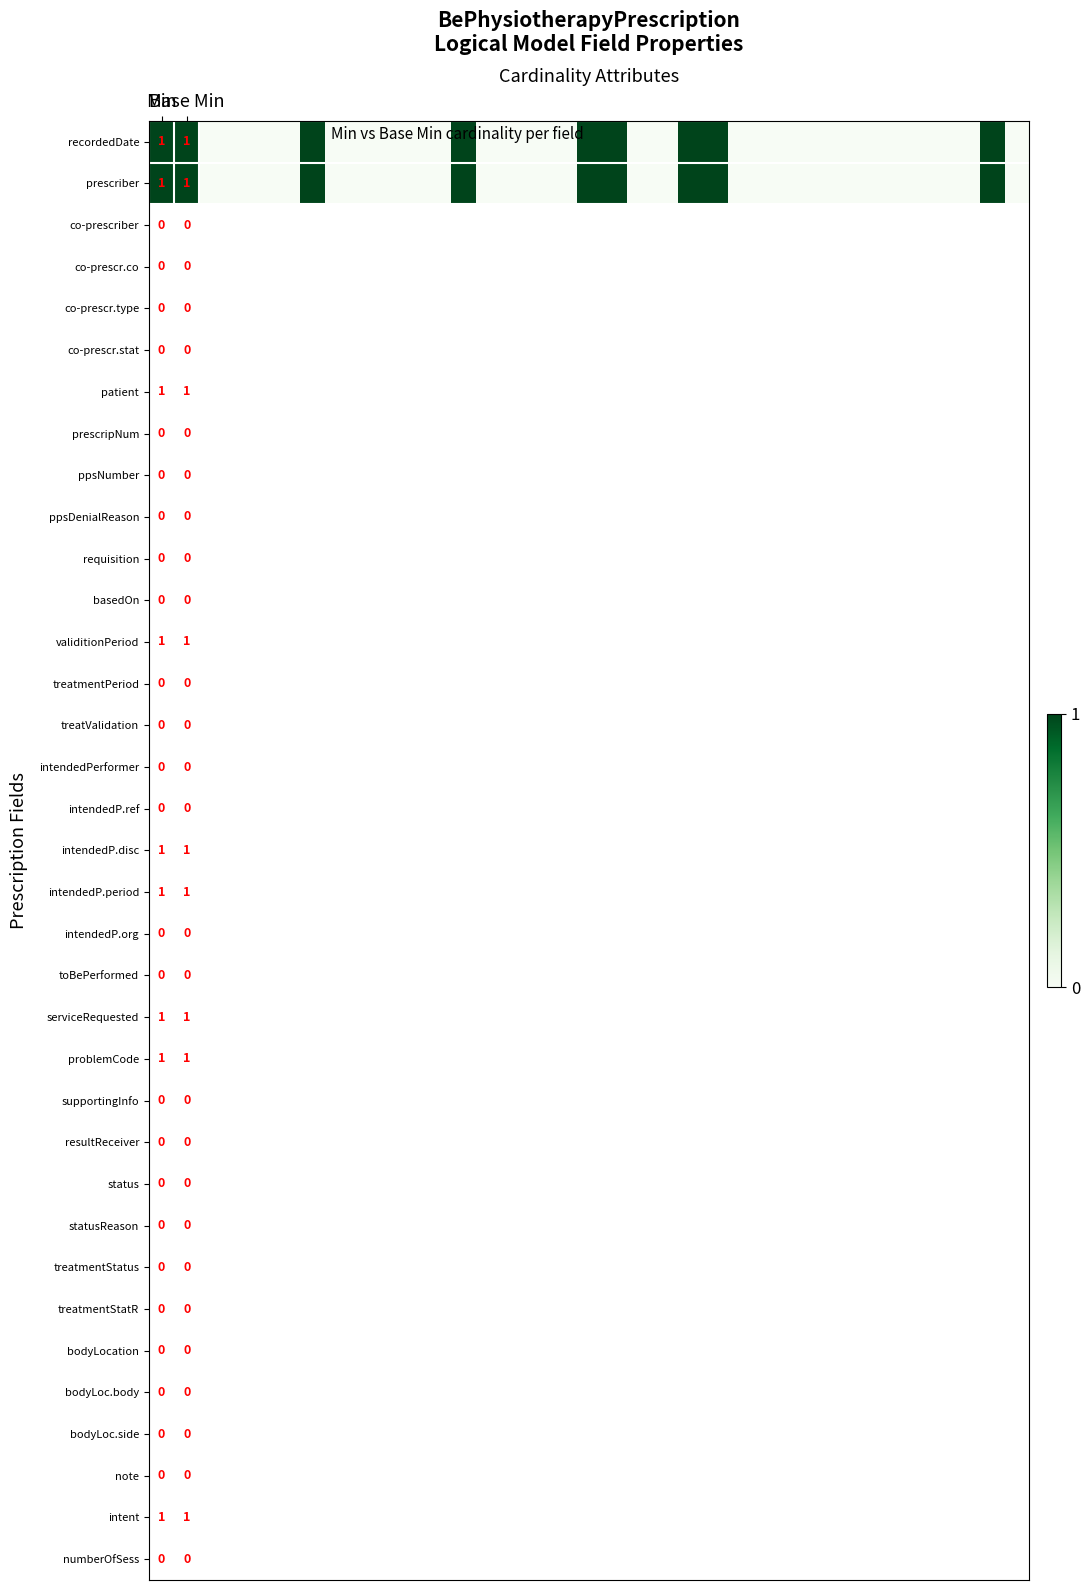

At which category is the sum across all series the highest?

Min